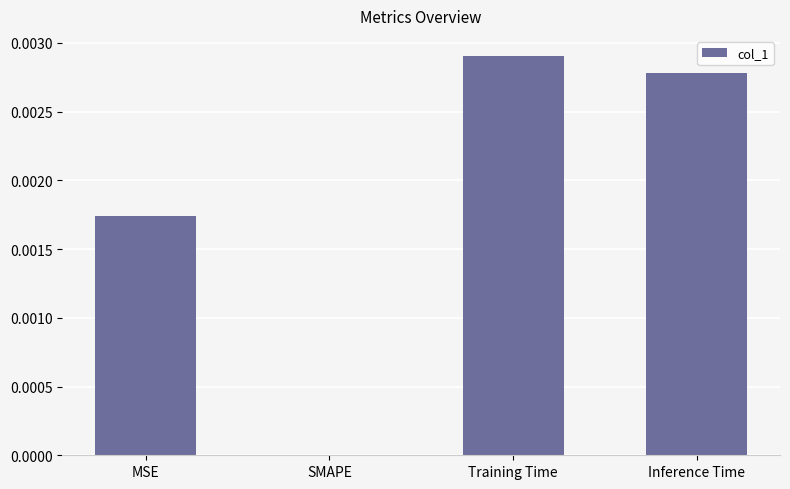

The chart shows a value of 0.0 at SMAPE. True or false?

True